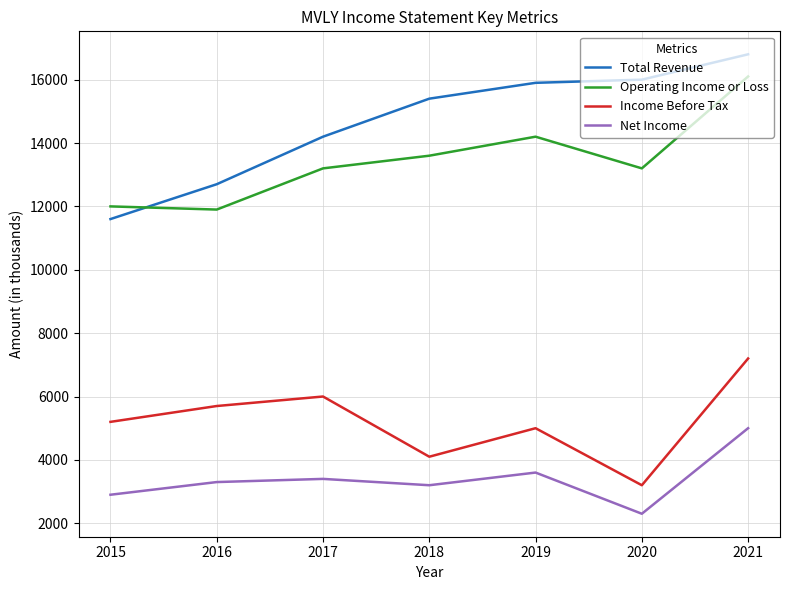

Is this an area chart (filled region under the line)?

No